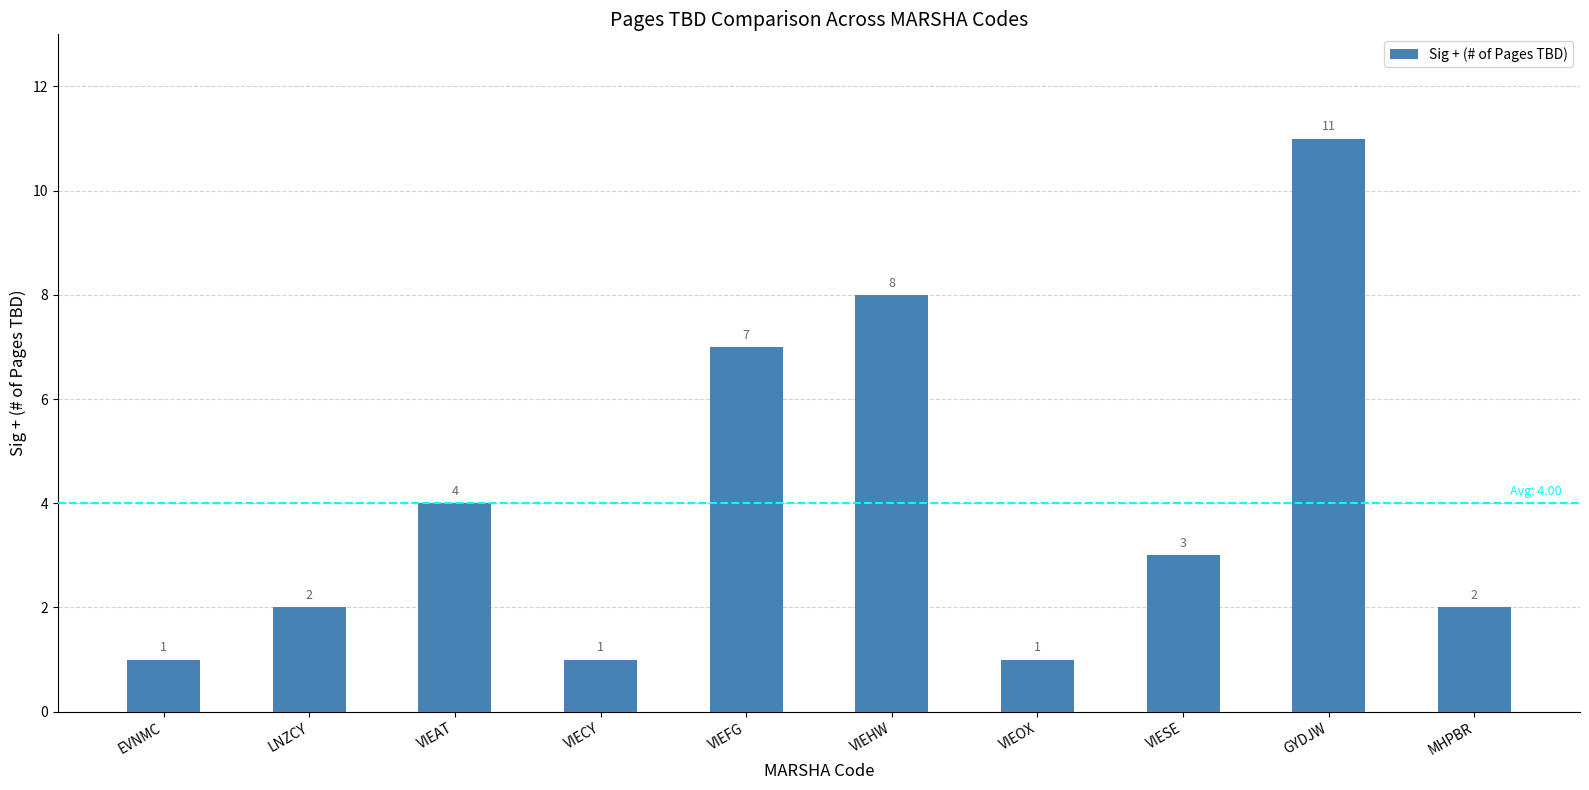

Reading right to left, extract all data points from this chart.

2	11	3	1	8	7	1	4	2	1